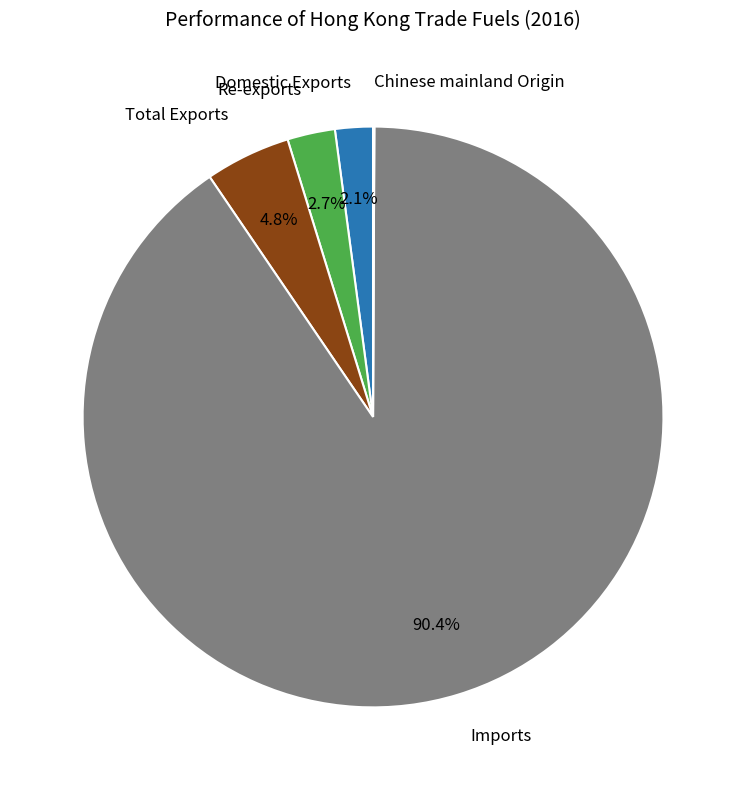

Is there any slice that represents more than half of the pie?

Yes